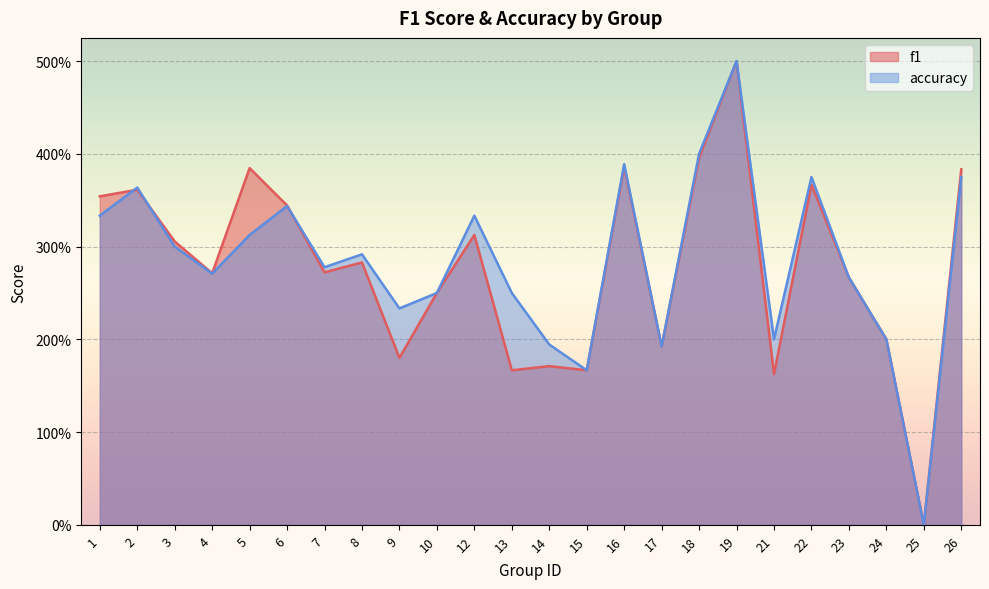

Where do f1 and accuracy first cross each other?

1 and 2